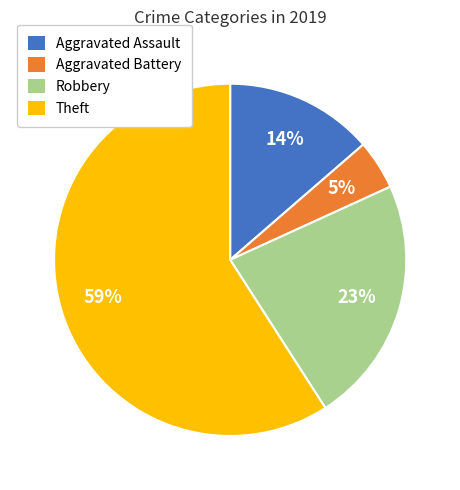

Is the sum of Aggravated Assault and Theft greater than half?

Yes